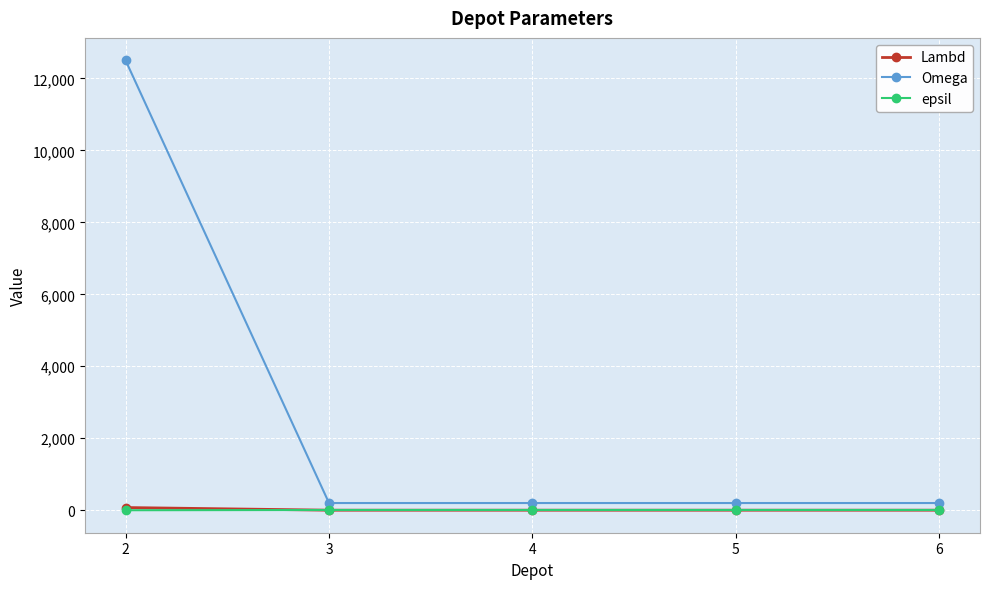

What is the maximum value for Omega?

12500